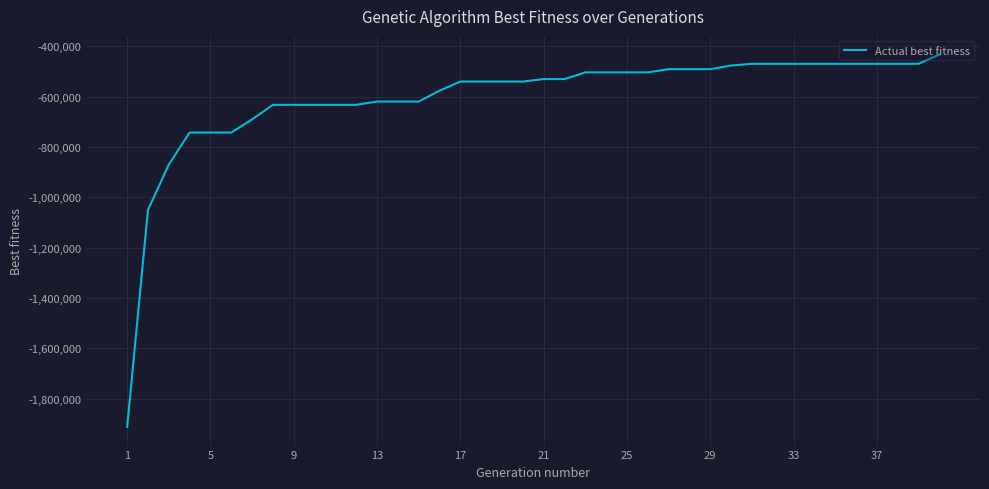

What is the minimum value shown in the chart?

-1912387